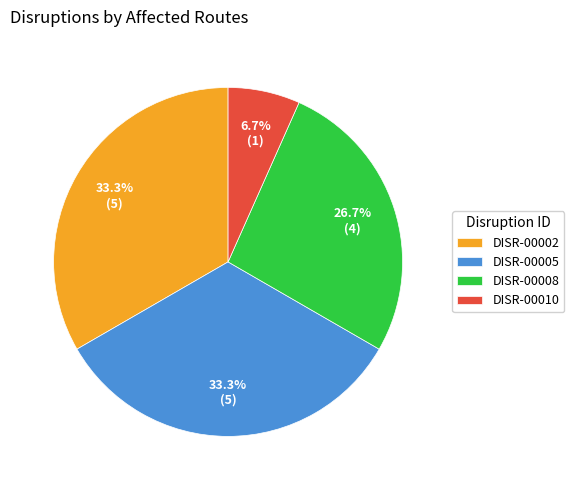

Approximately how many times larger is the value at DISR-00008 compared to DISR-00002?

0.8